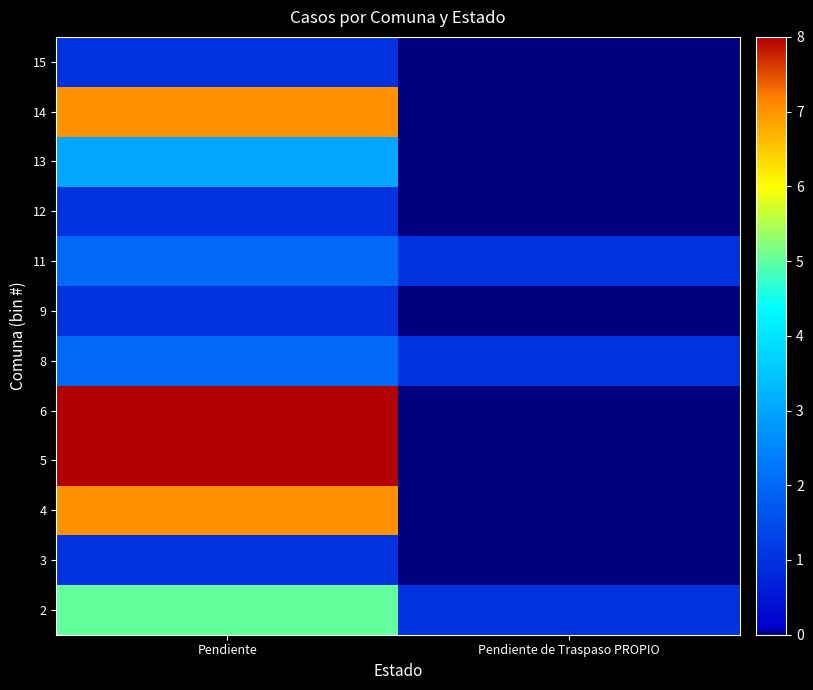

At which category is the sum across all series the highest?

Pendiente